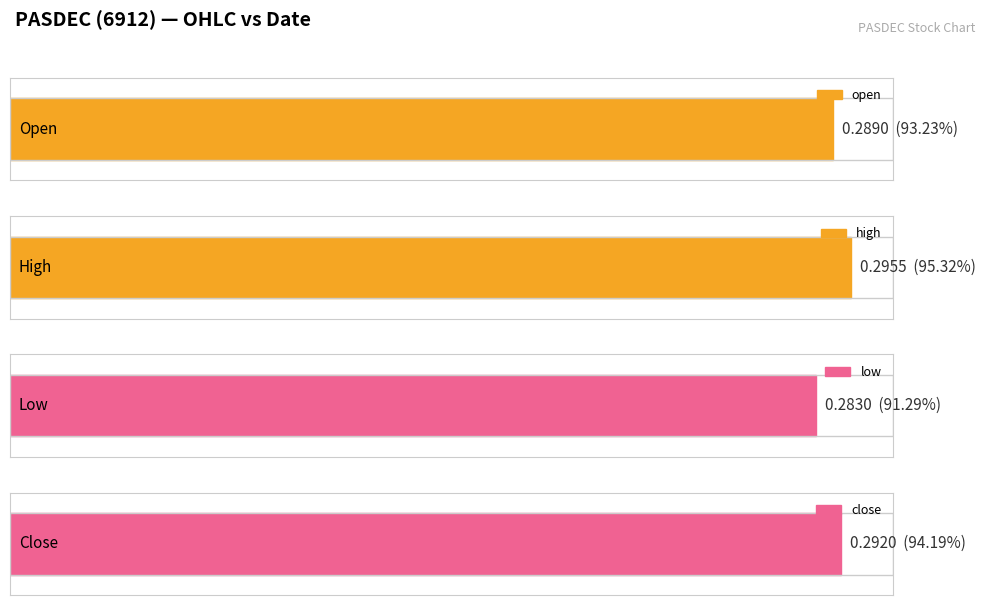

True or false: high has a value of 0.4 at 2020-03-06.

False